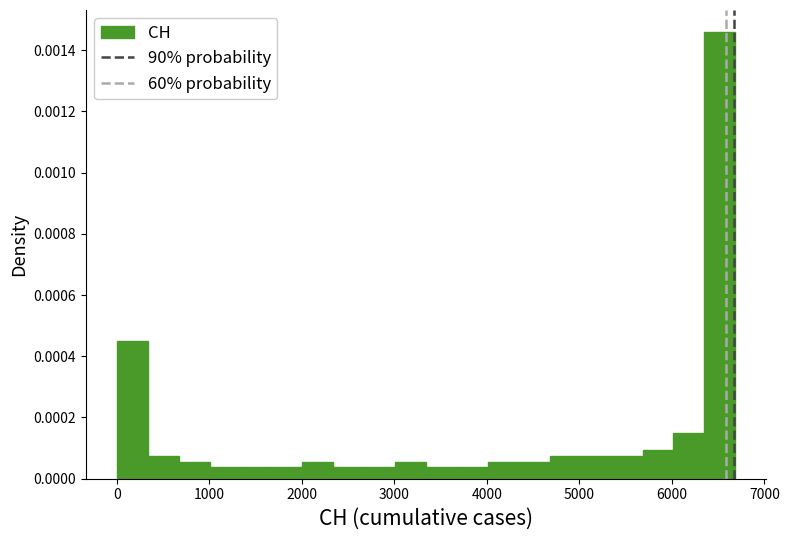

Around what value on the x-axis is the tallest bar? Give the approximate position of its centre, as read against the axis.

6500